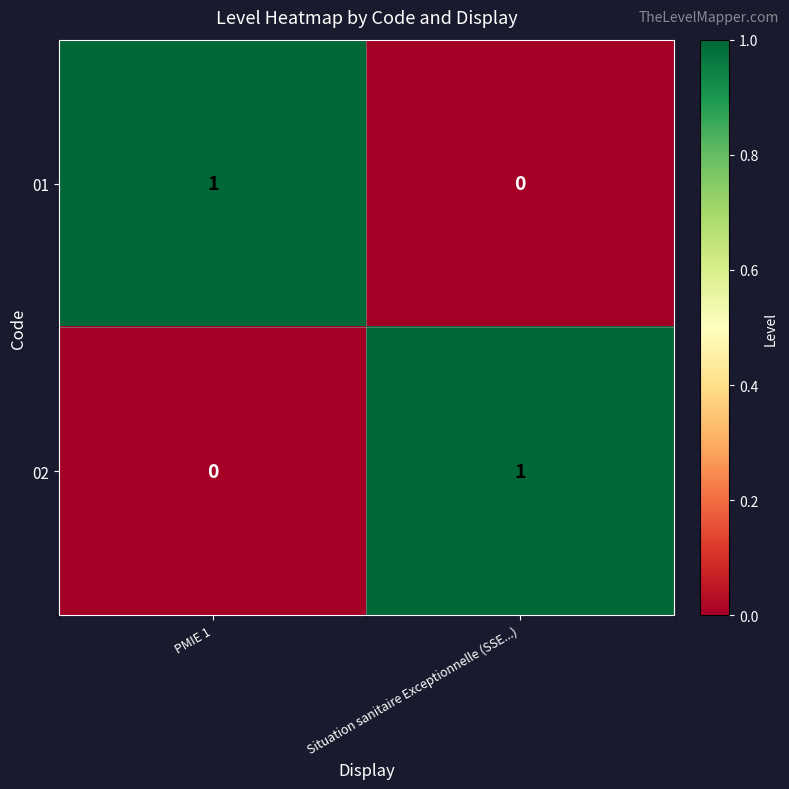

Is the value of 02 at PMIE 1 greater than the value of 01 at PMIE 1?

No